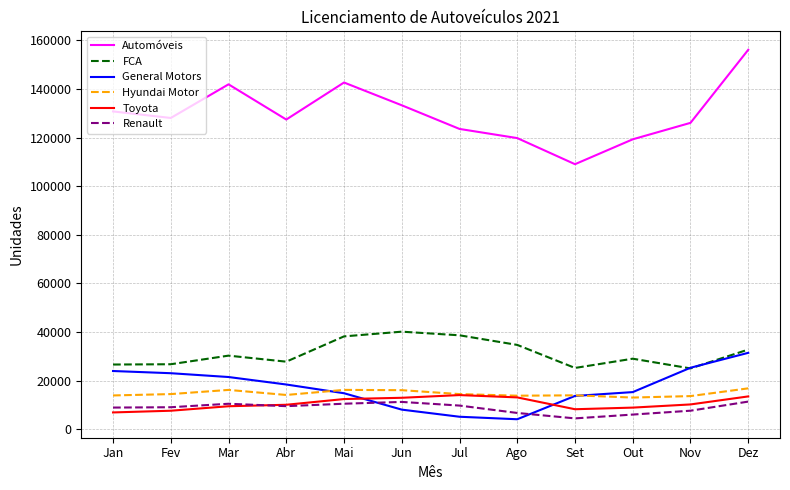

Count the number of categories in the chart.

12